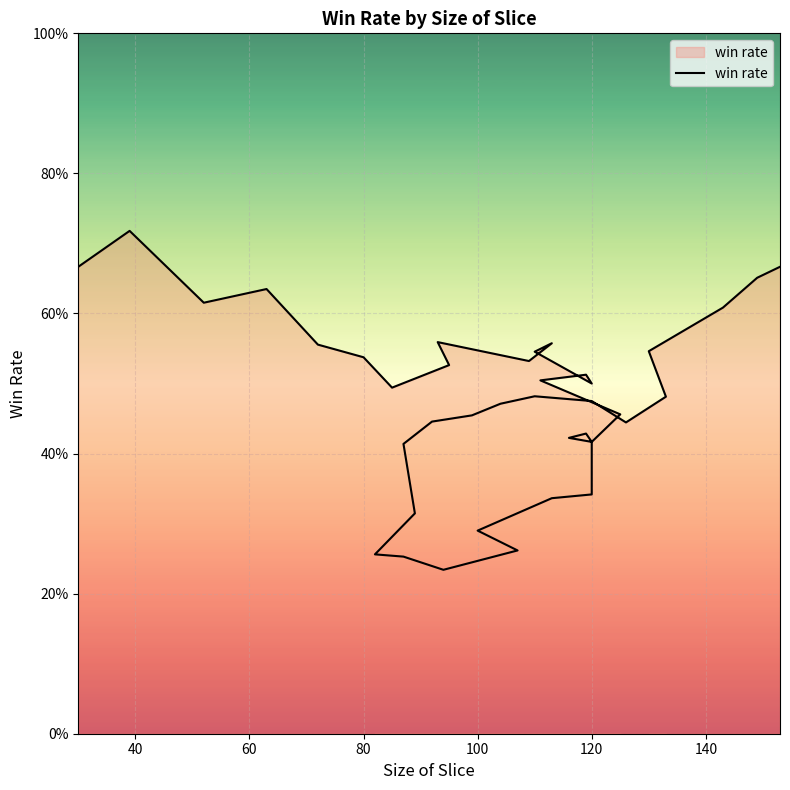

What is the average value?

0.5